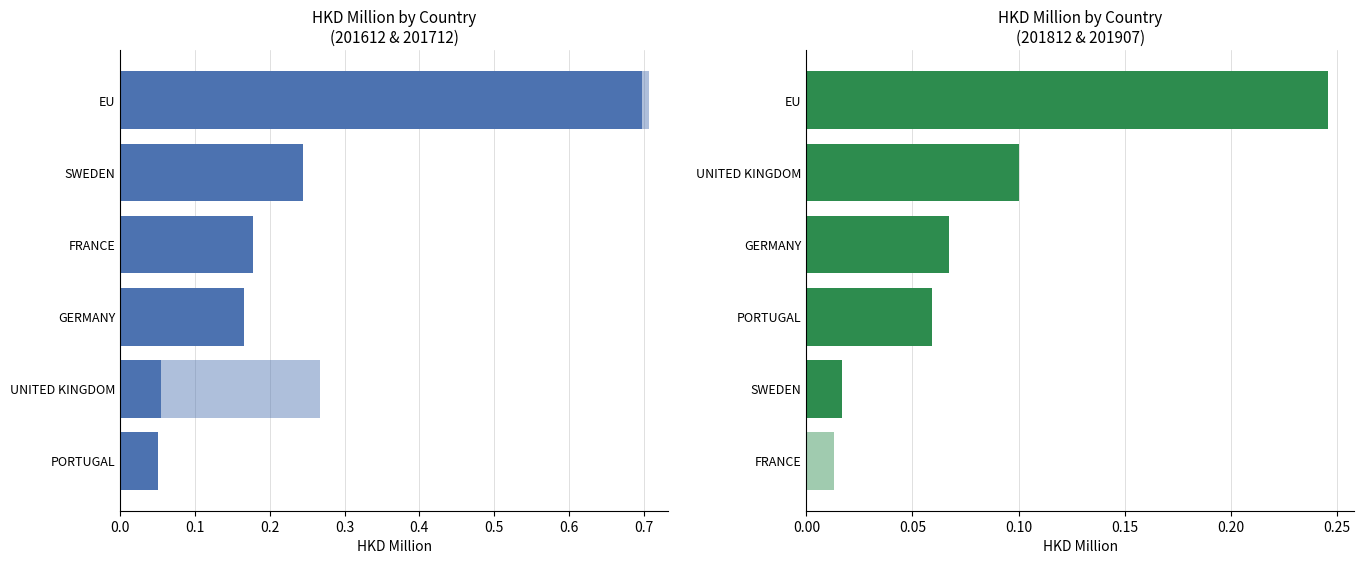

Is the value of 201907 at SWEDEN greater than the value of 201812 at PORTUGAL?

No